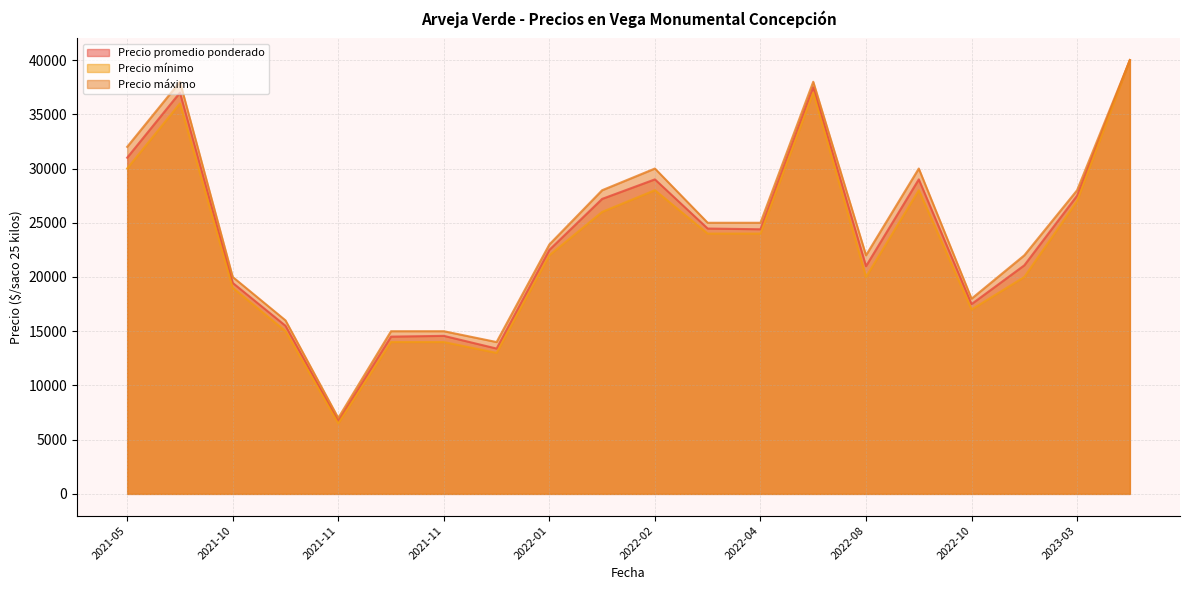

What is the maximum value for Precio mínimo?

40000